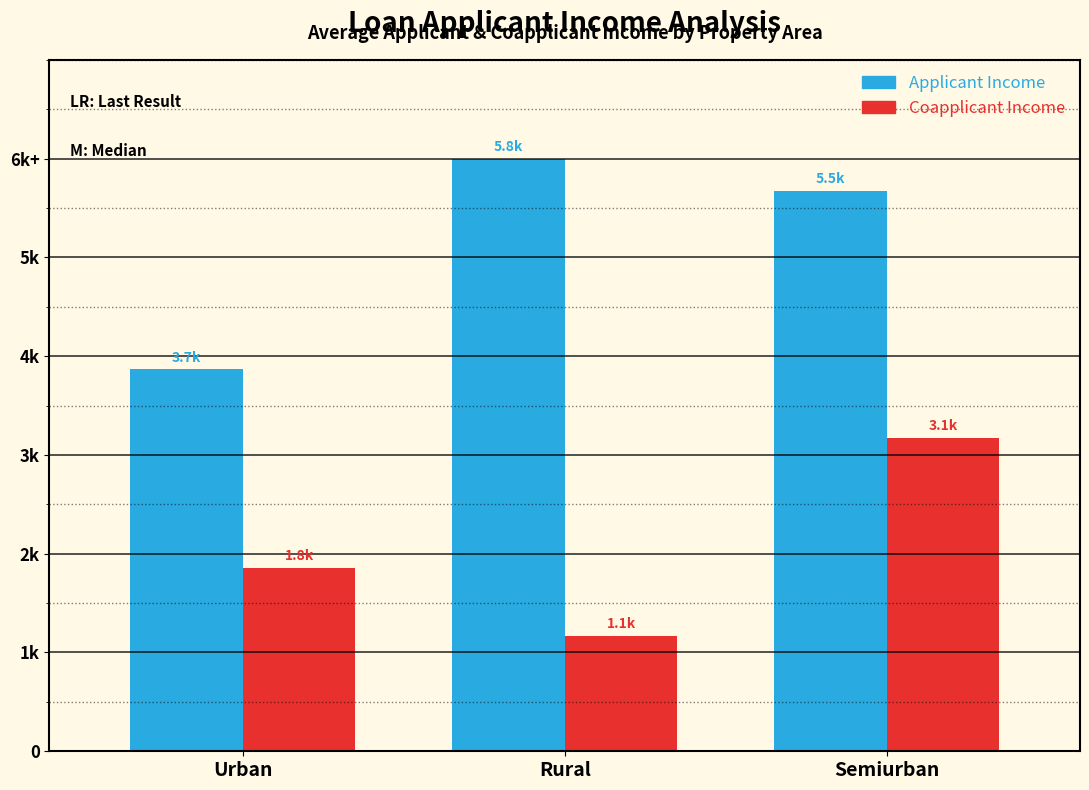

What are all the series names shown in the legend?

Applicant Income, Coapplicant Income